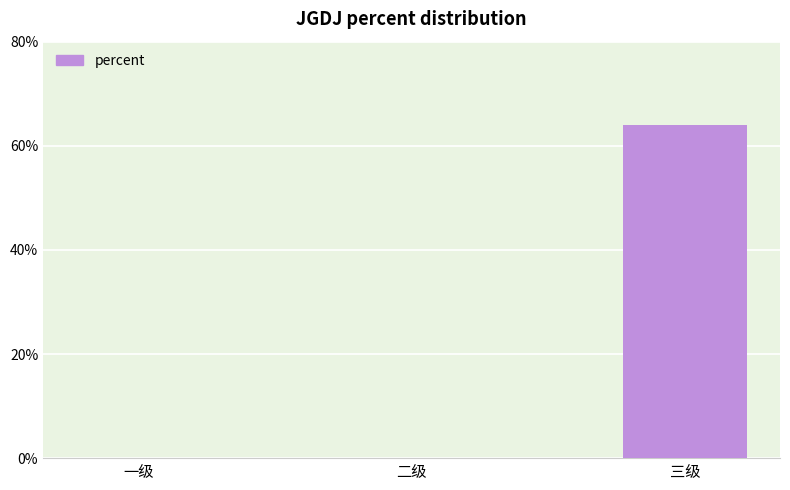

How many data points does each series have?

3